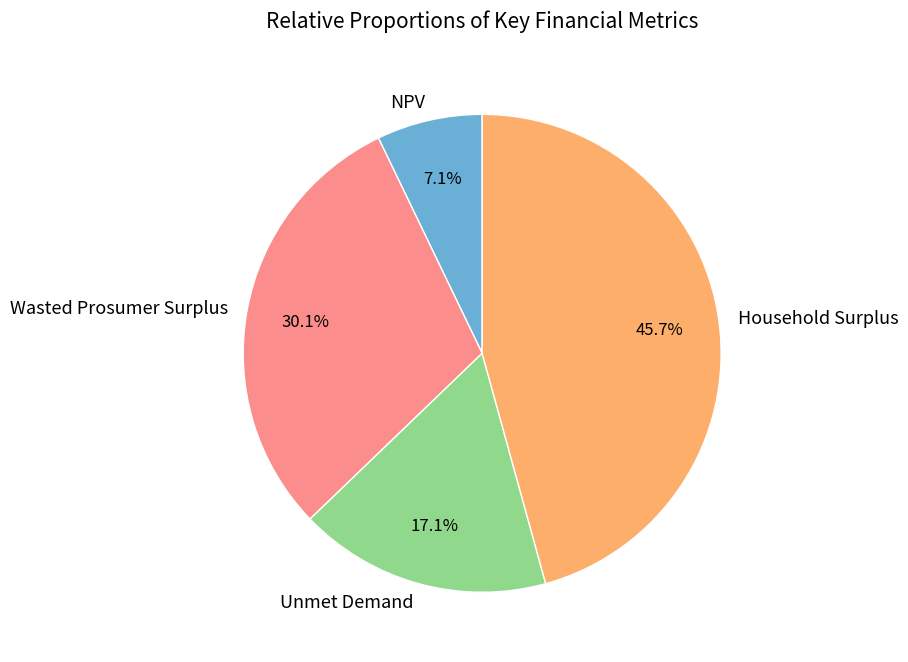

Count the number of slices in the pie.

4